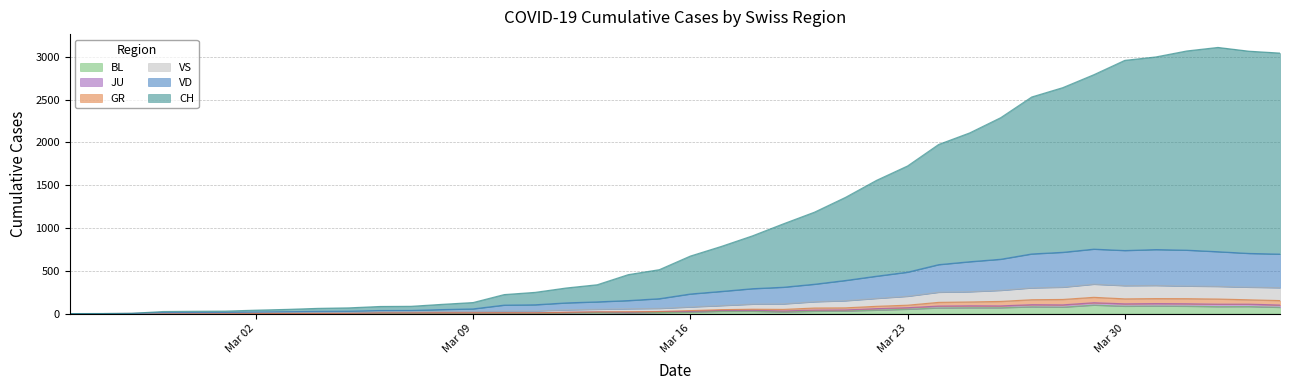

What is the spread (max minus min) of values at 2020-03-05?

66